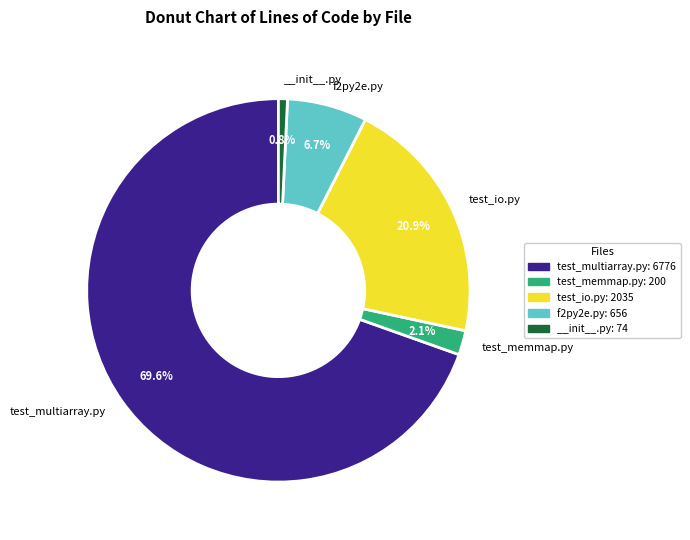

Is there any slice that represents more than half of the pie?

Yes